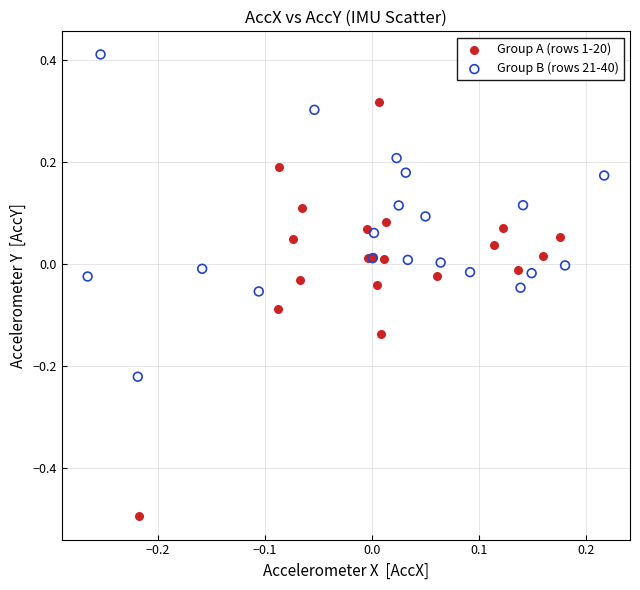

Which series has the largest Y range (max minus min)?

Group A (rows 1-20)